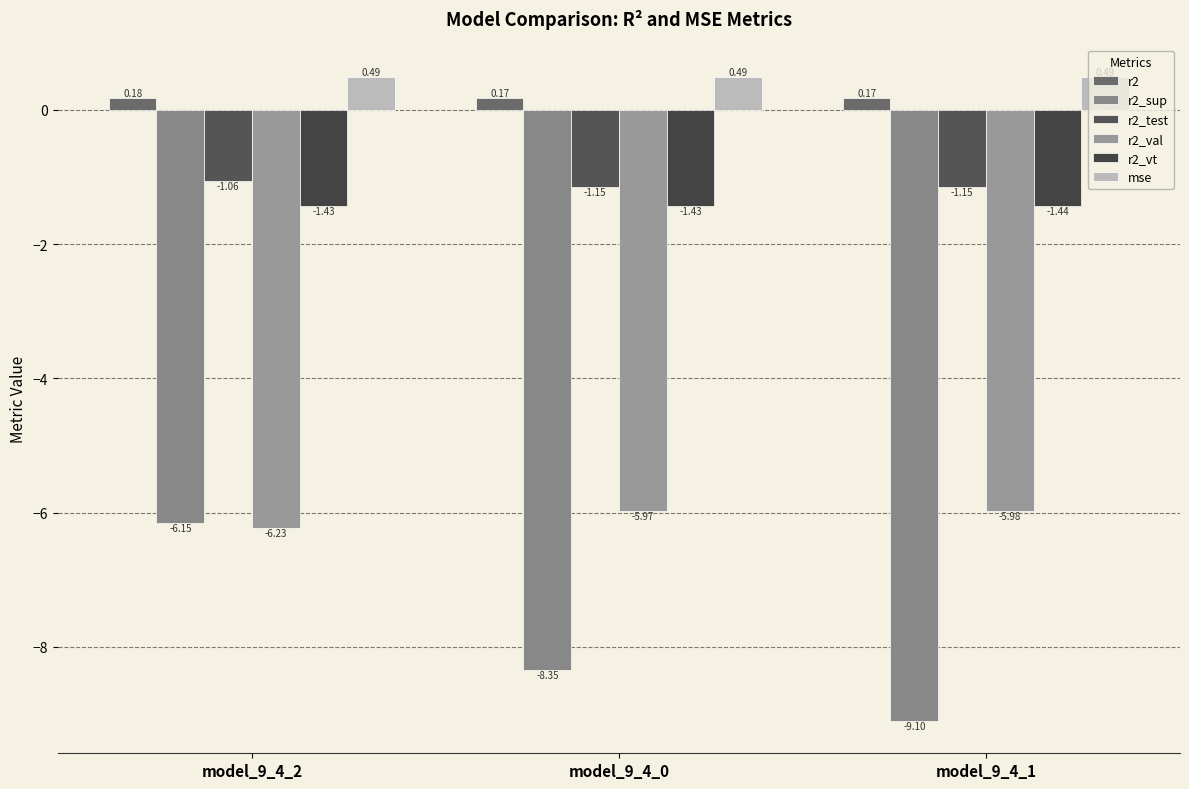

What is the value of the r2_val bar at the 3rd from the left?

-6.0